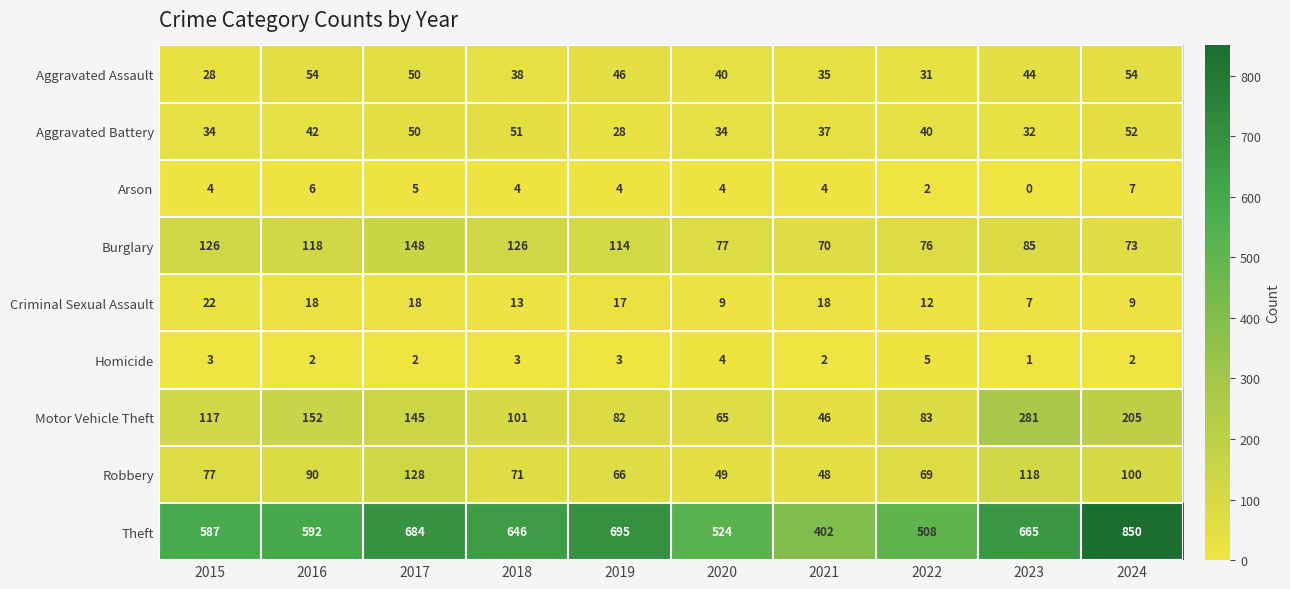

Between 2019 and 2020, which series saw the biggest shift?

Theft